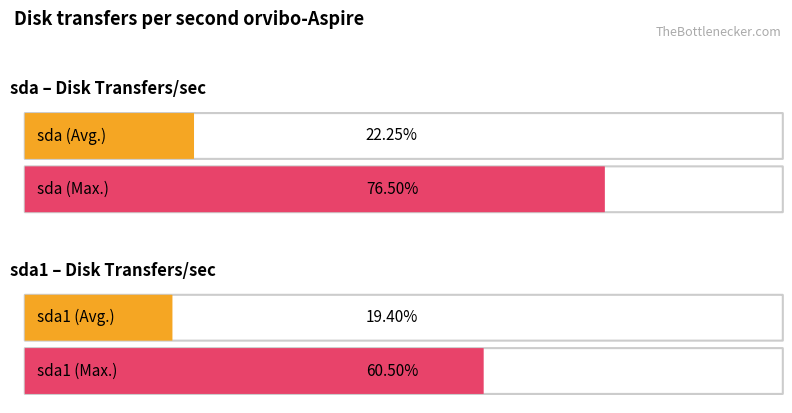

Which series has the widest spread of values?

sda